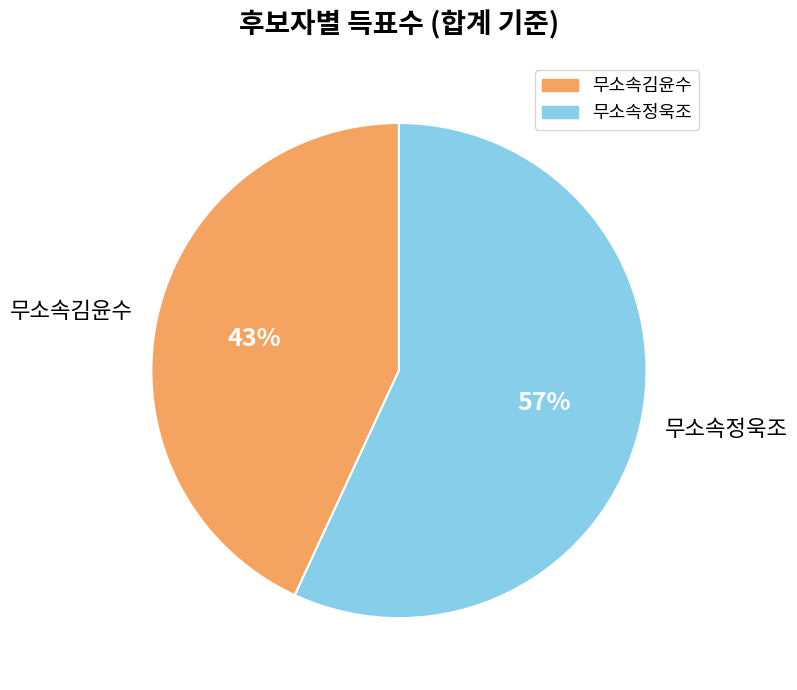

True or false: 무소속김윤수 accounts for 43% of the total.

True